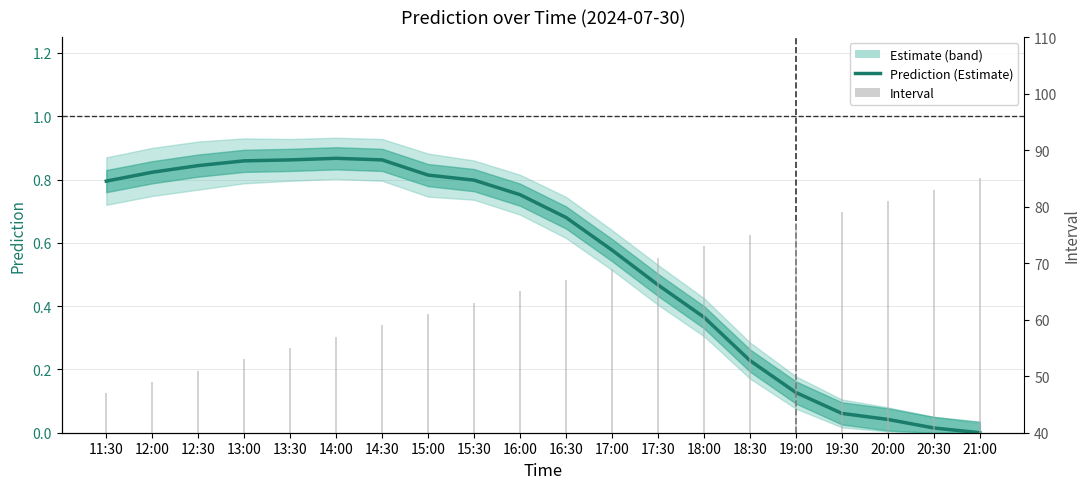

Between 17:00 and 16:30, which is larger?

16:30